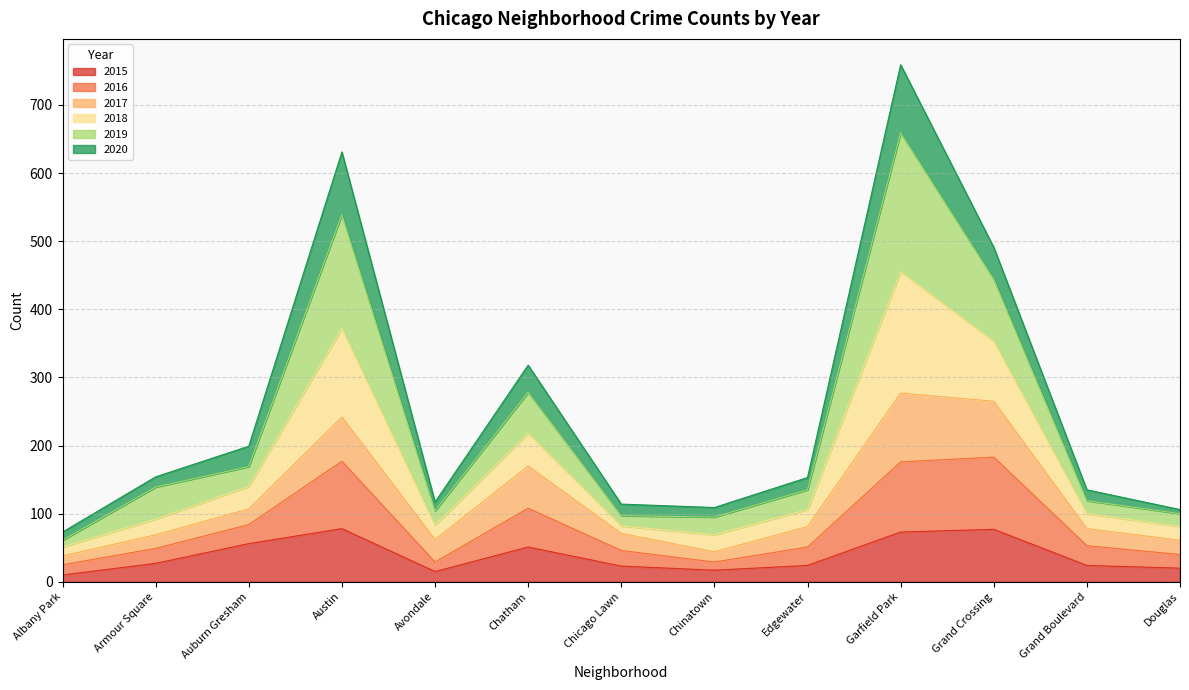

What is the maximum value for 2015?

78